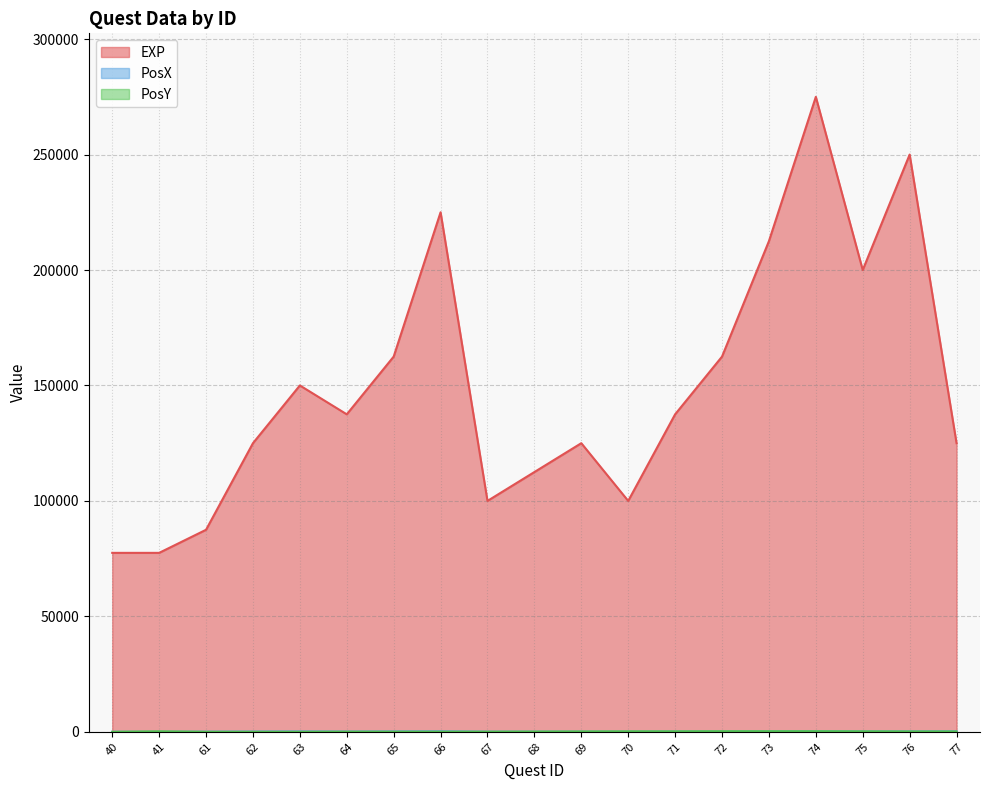

What is the difference between the maximum and minimum values in the PosX series?

200